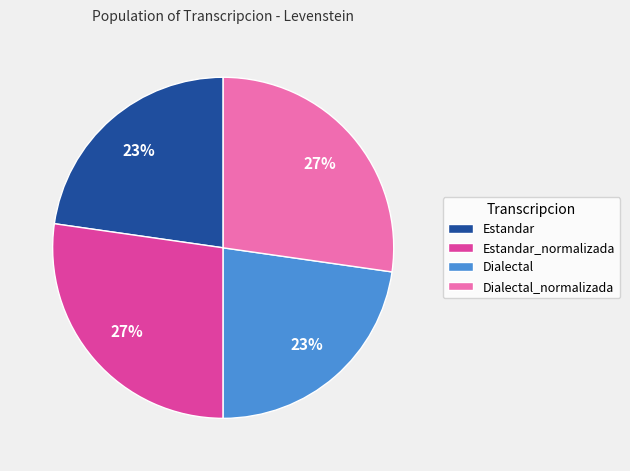

How many segments does this pie chart have?

4